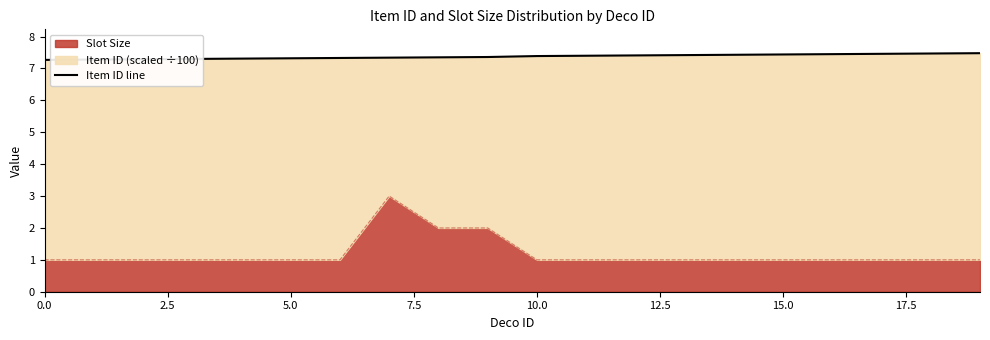

What is the highest value of the Slot Size series?

3